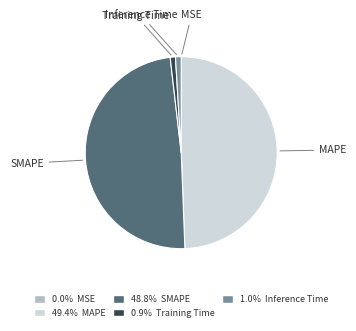

Which has a higher value, SMAPE or MAPE?

MAPE